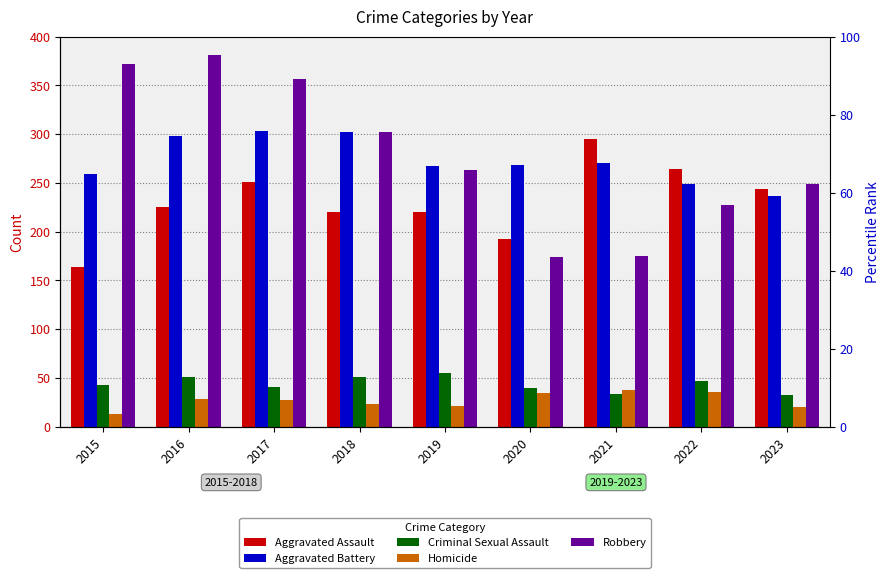

What is the difference between the maximum and minimum values in the Aggravated Battery series?

67